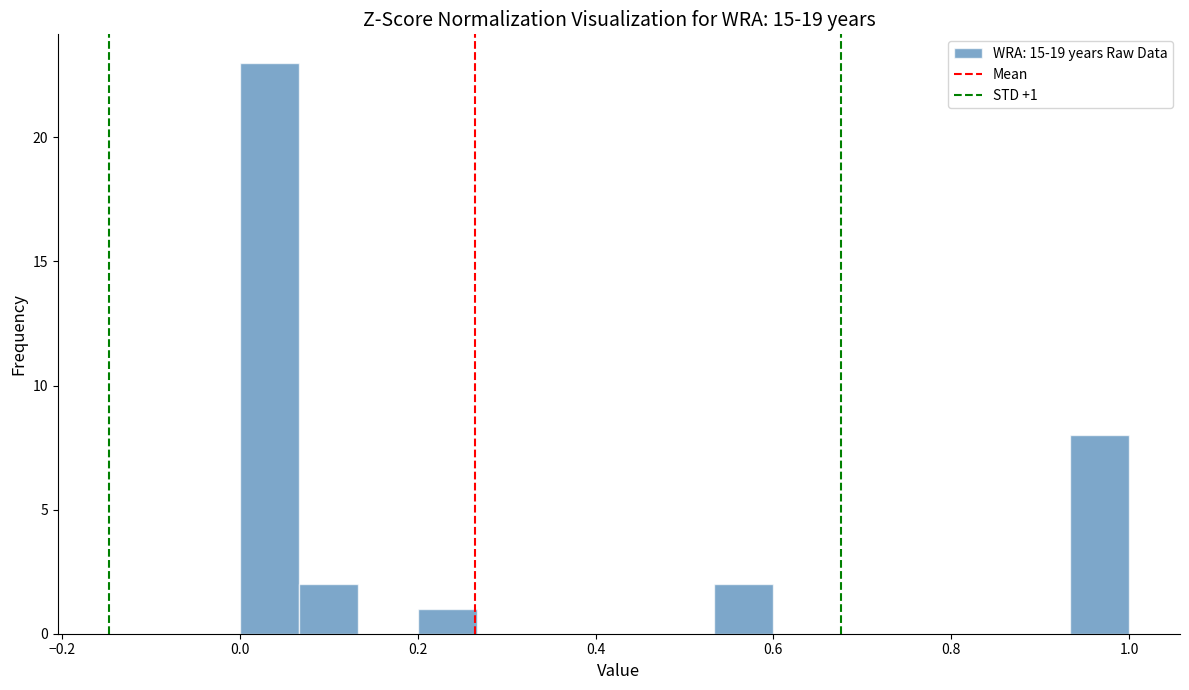

Around what value on the x-axis is the tallest bar? Give the approximate position of its centre, as read against the axis.

0.04